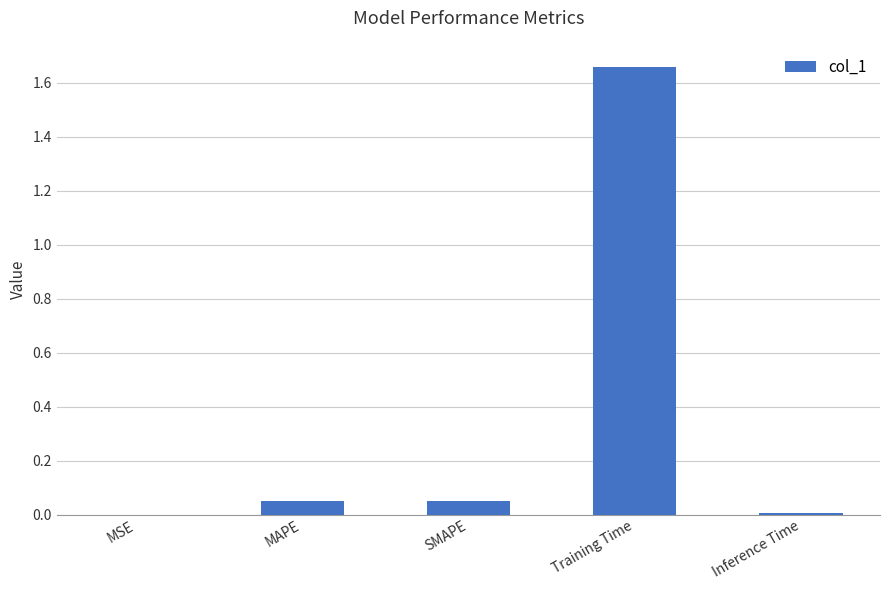

Which has a higher value, MSE or SMAPE?

SMAPE